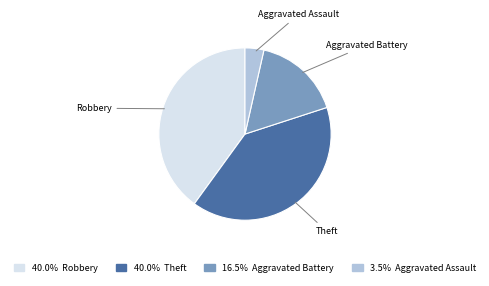

Does any single category account for the majority?

No